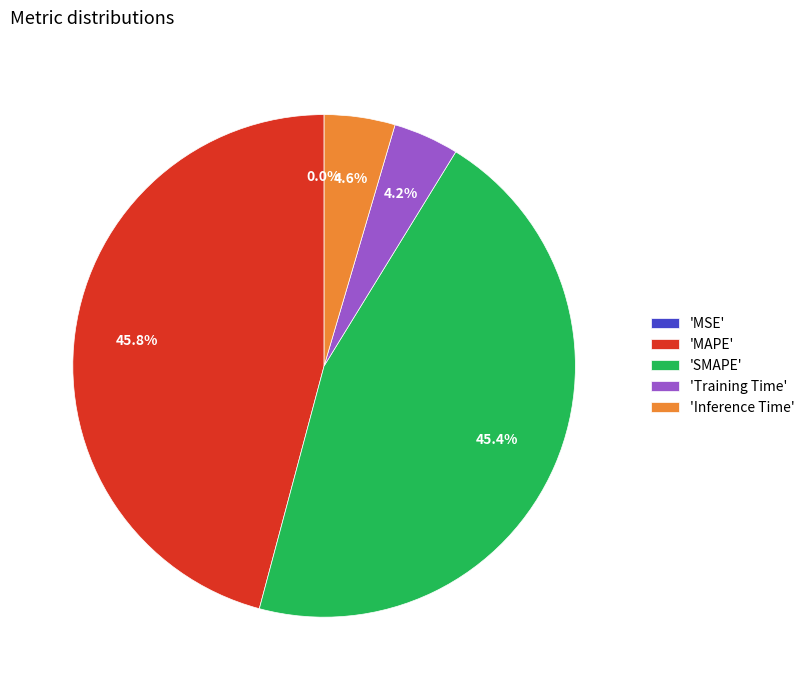

Is there any slice that represents more than half of the pie?

No